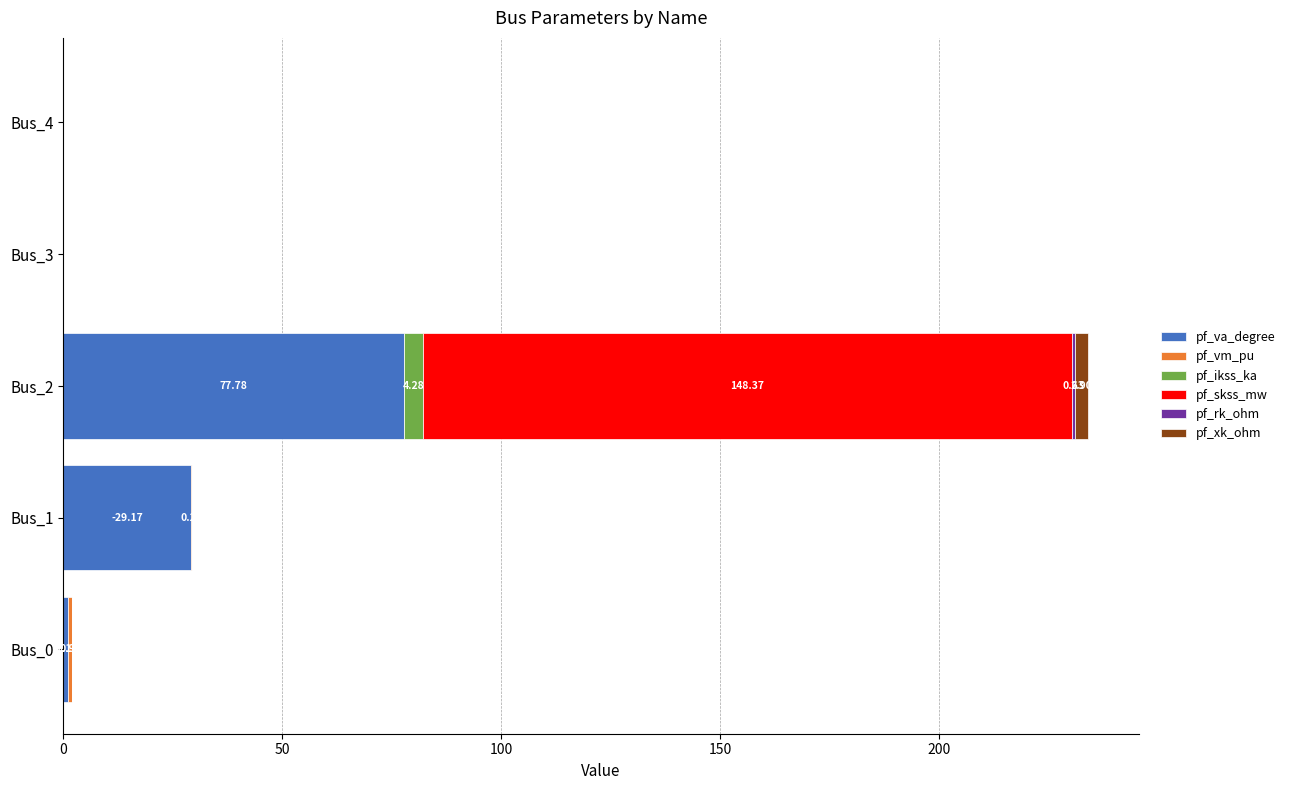

At which category is the sum across all series the highest?

Bus_2